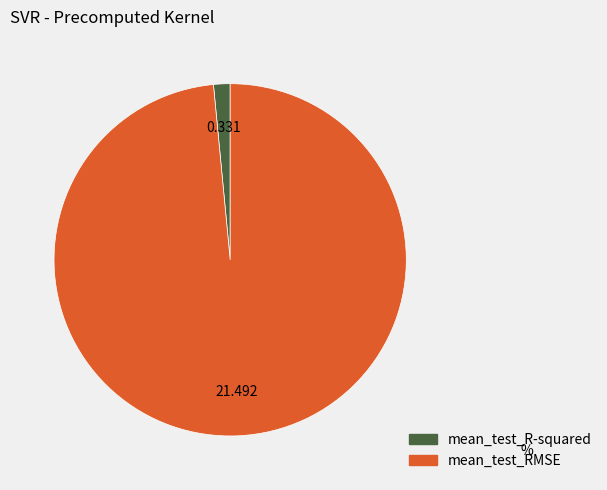

Is mean_test_R-squared the majority of the pie?

No